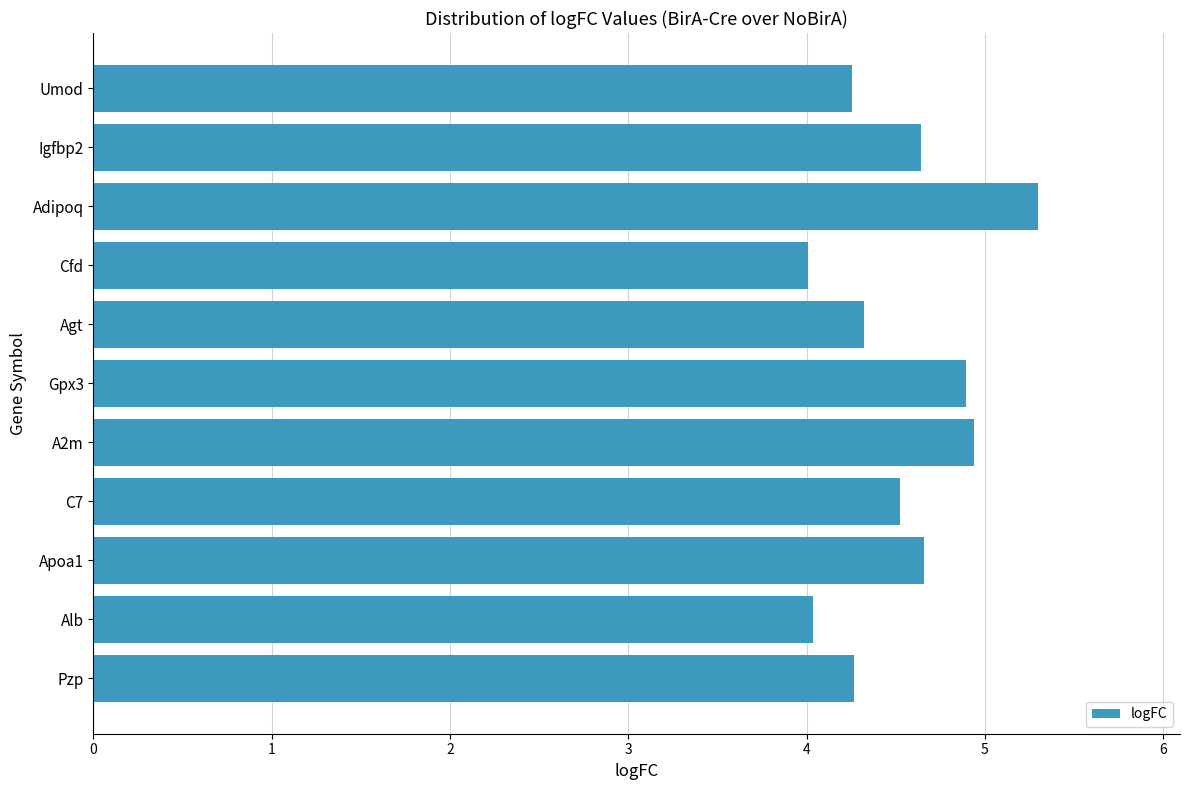

Approximately how many times larger is the value at Cfd compared to Agt?

0.9